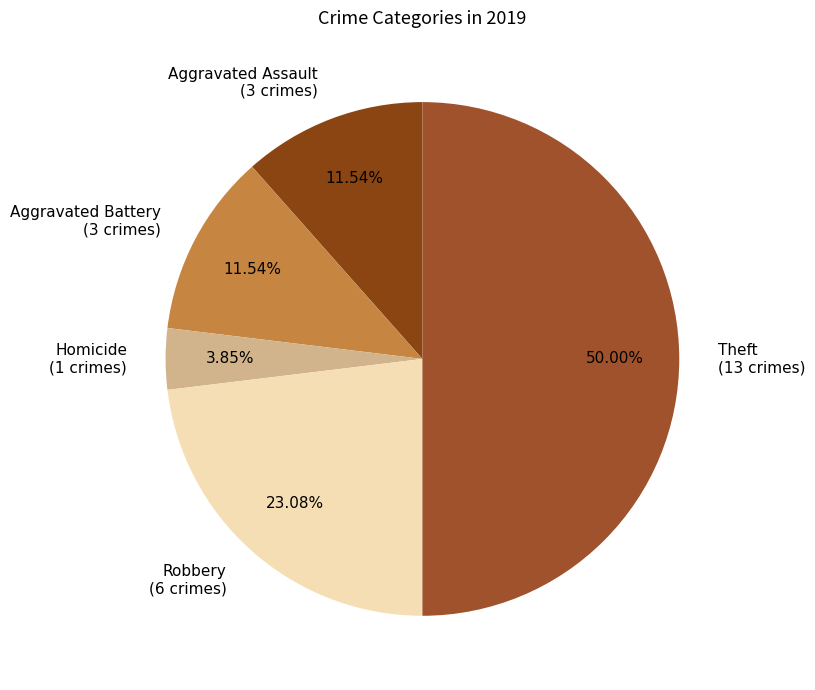

Is the sum of Aggravated Assault (3 crimes) and Theft (13 crimes) greater than half?

Yes